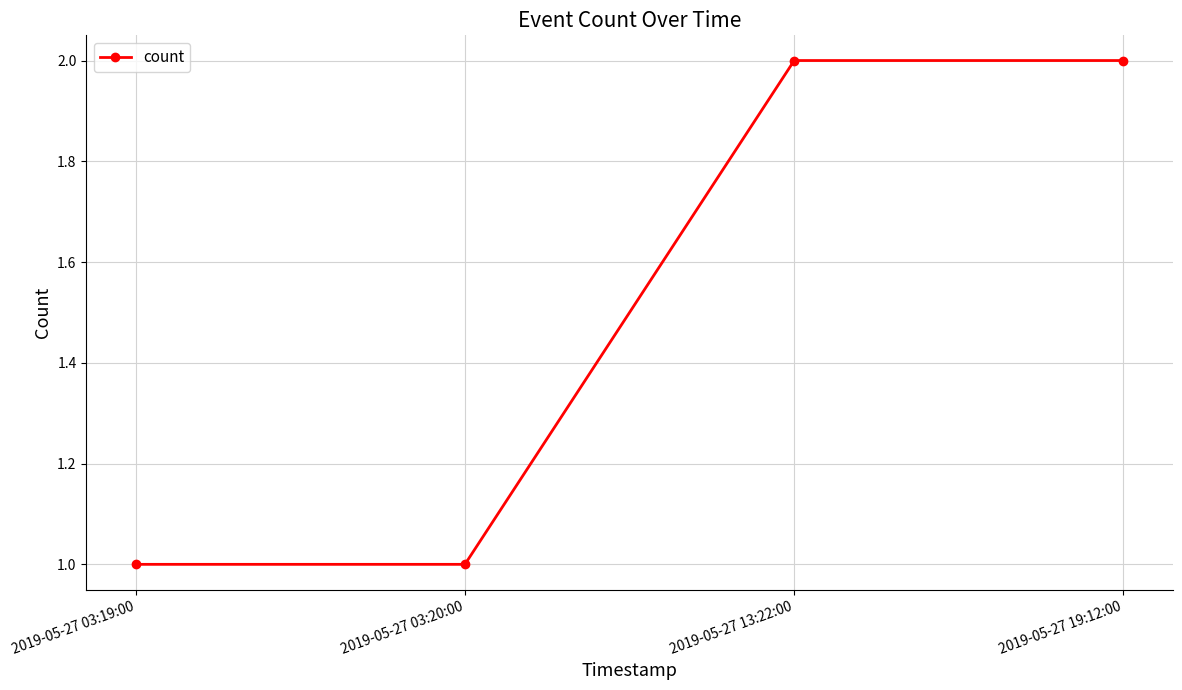

How many lines are shown in the chart?

1